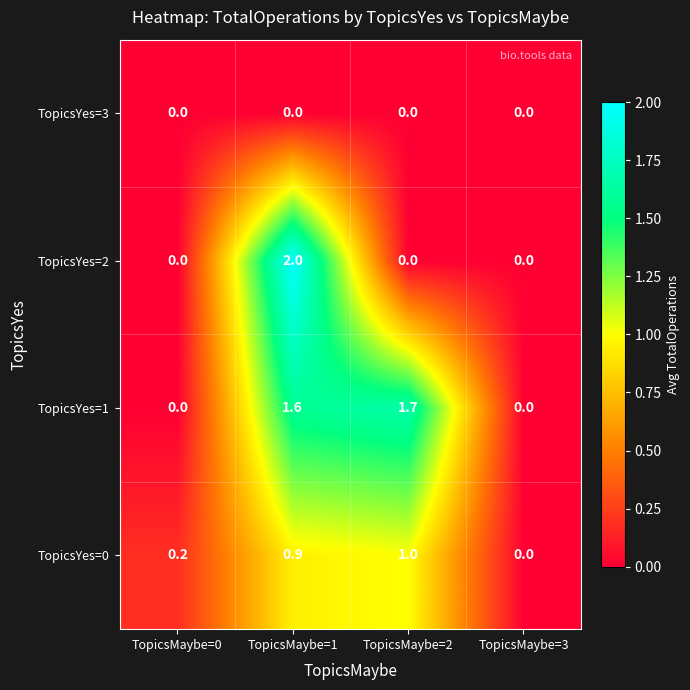

Which series has the largest total across all categories?

TopicsYes=1